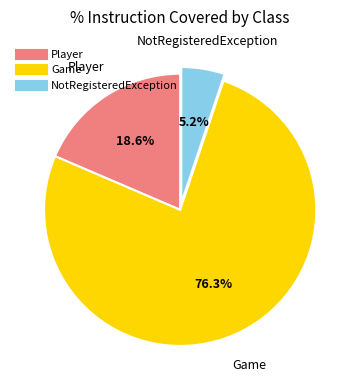

Is it true that NotRegisteredException is 13% of the pie?

False